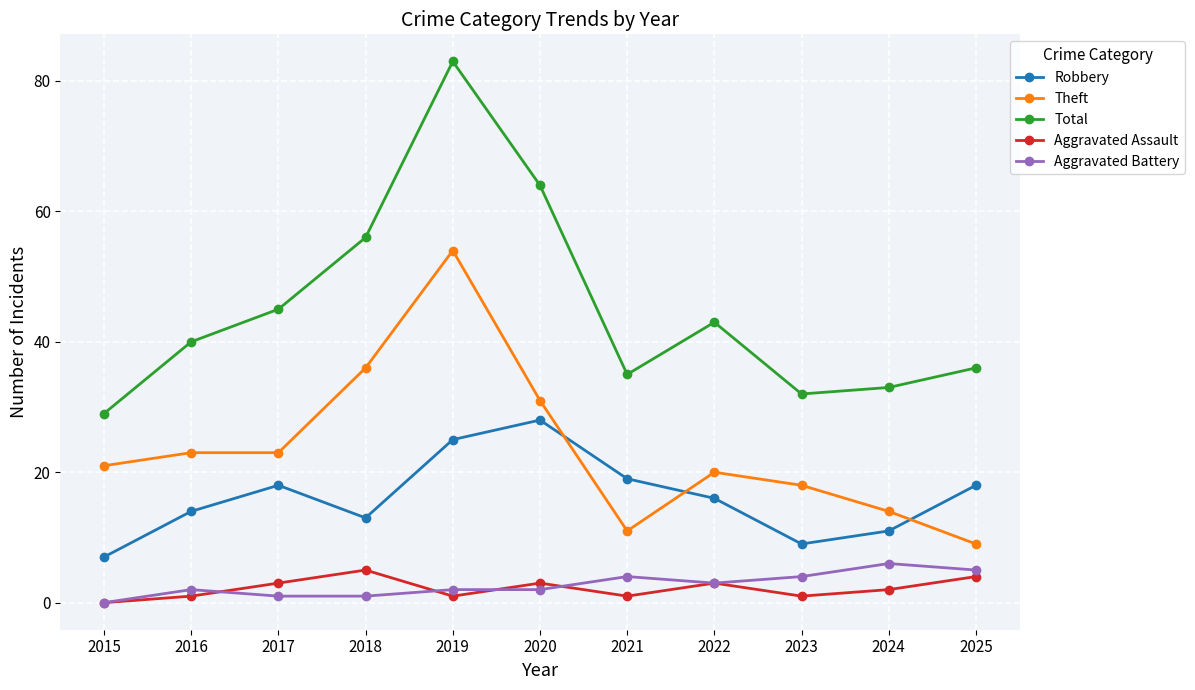

Which series has the widest spread of values?

Total